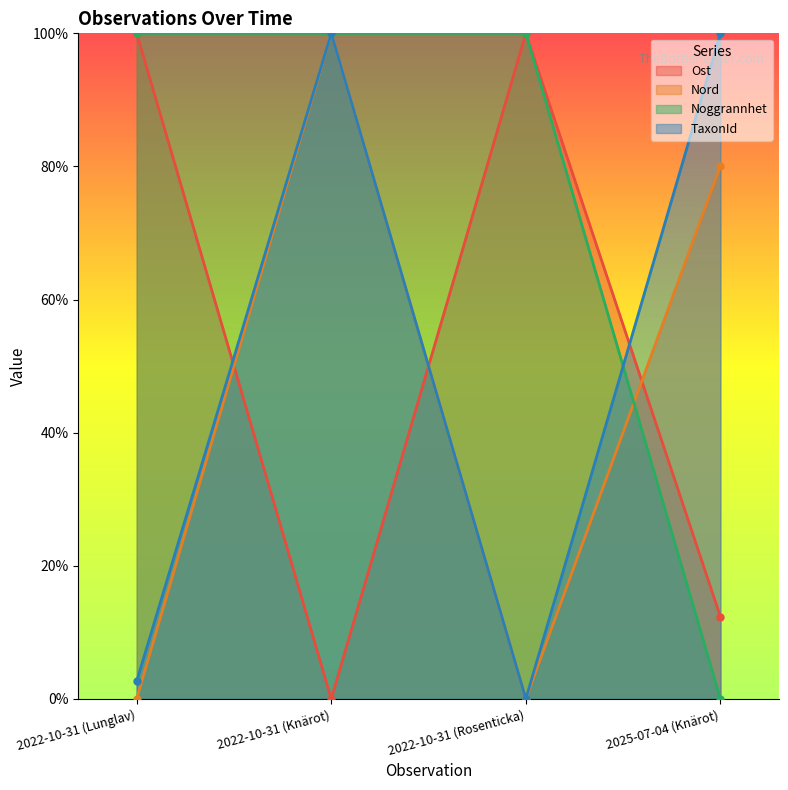

How many data points in TaxonId are less than 100?

2